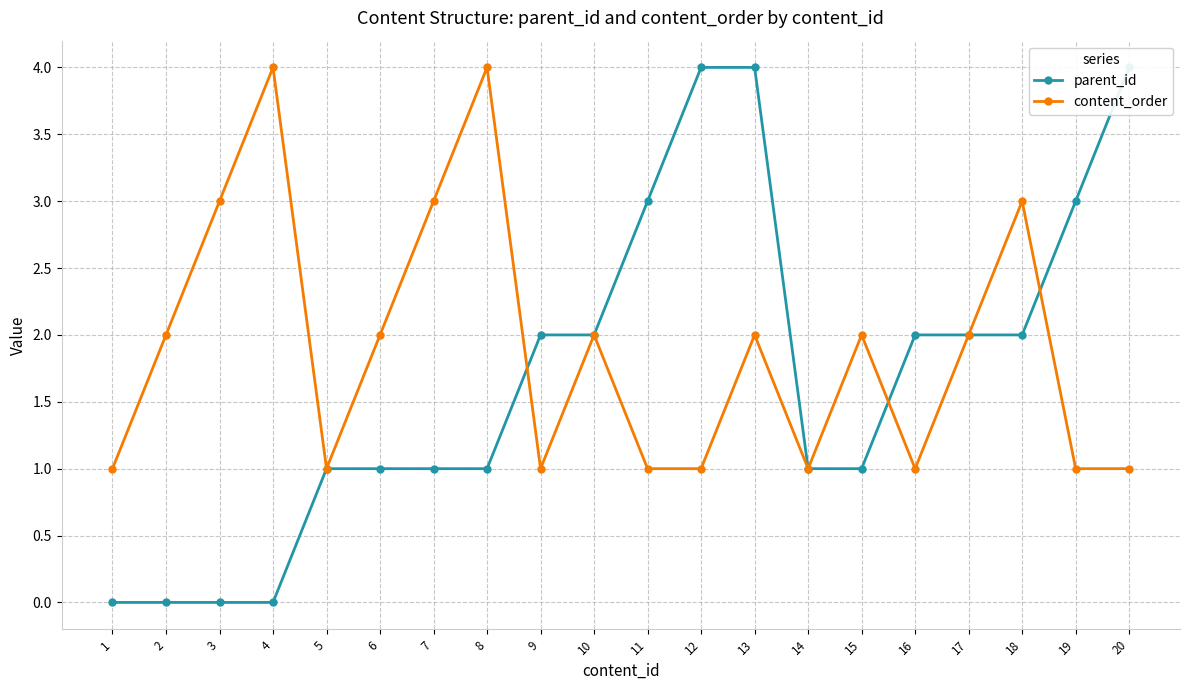

At how many categories does at least one series exceed 0?

20